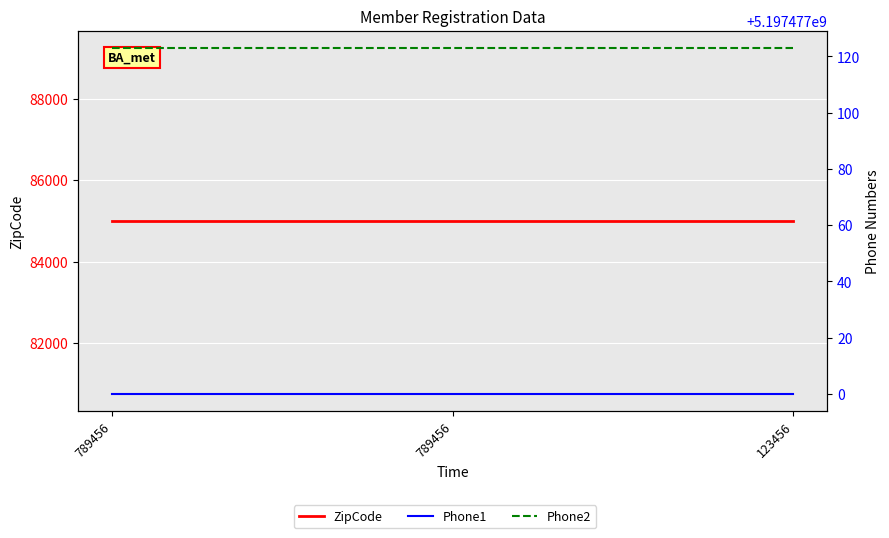

What are all the series names shown in the legend?

ZipCode, Phone1, Phone2